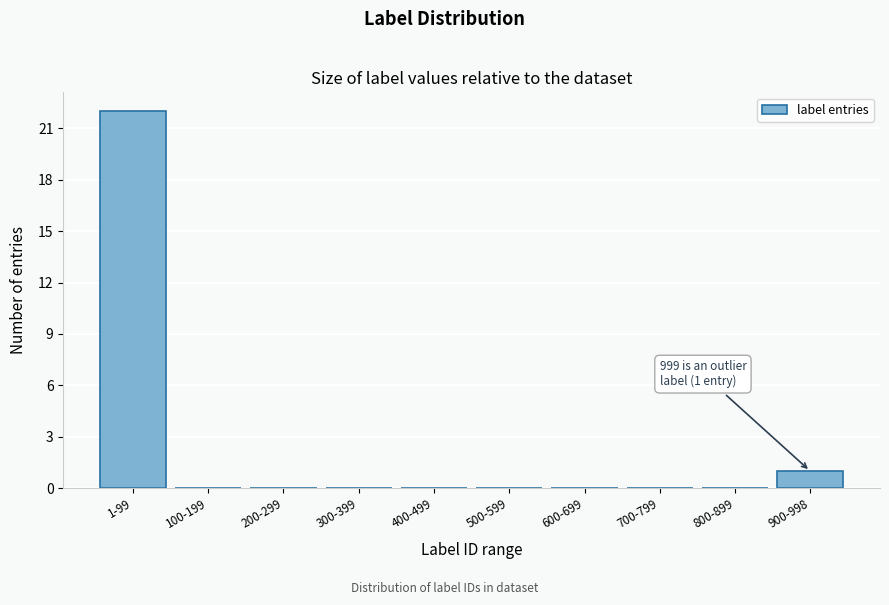

Reading left to right, what are all the values shown in this chart?

1-99=22	100-199=0	200-299=0	300-399=0	400-499=0	500-599=0	600-699=0	700-799=0	800-899=0	900-998=1